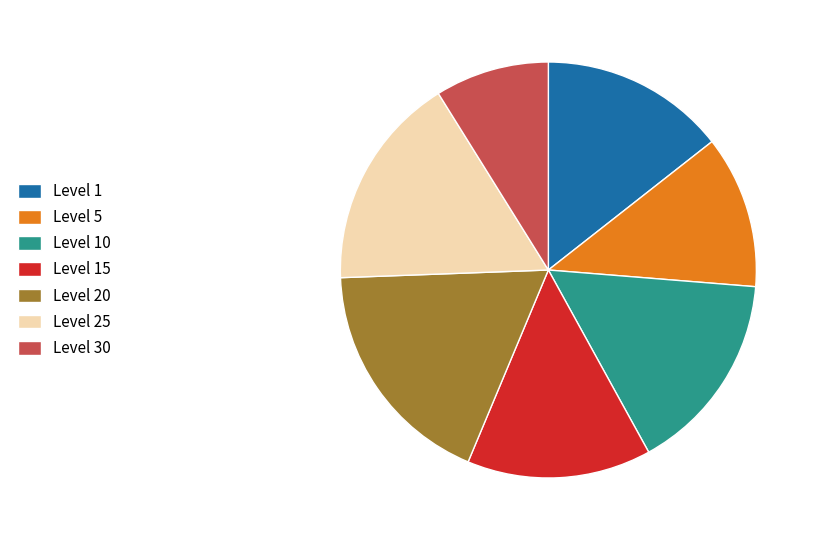

What is the ratio of the value at Level 5 to the value at Level 20?

0.7